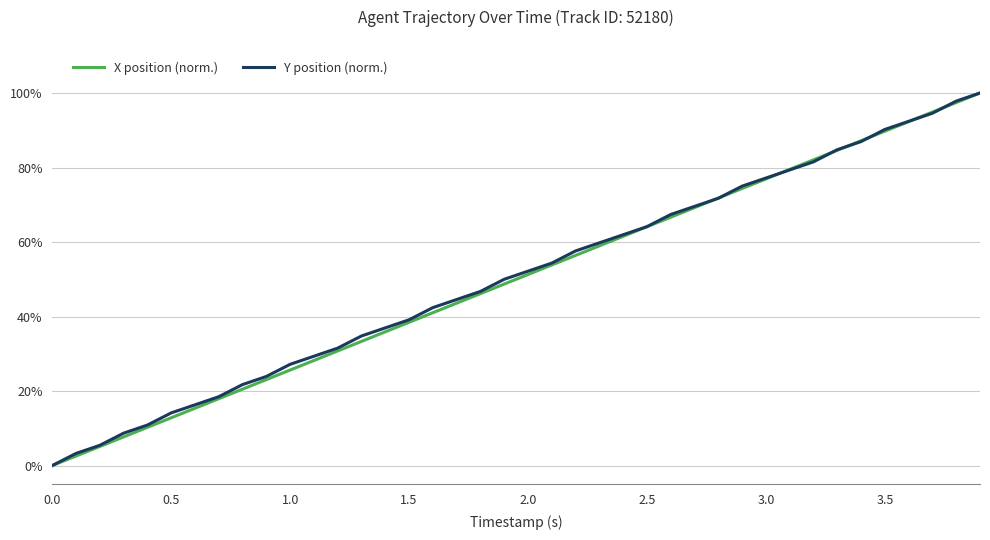

What is the average value of the Y position (norm.) series?

50.6